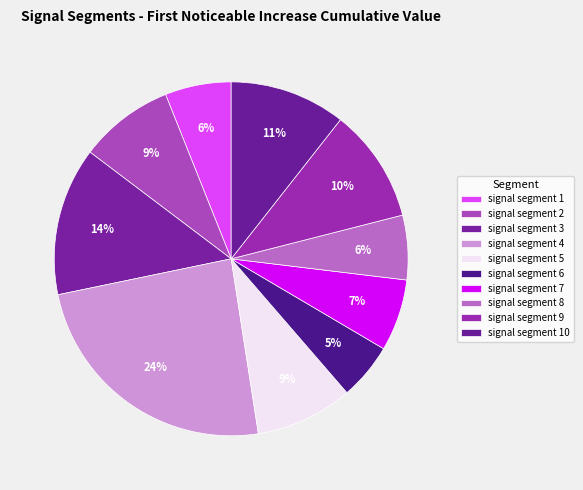

Combined, what portion of the pie is signal segment 6 and signal segment 7?

11.7%